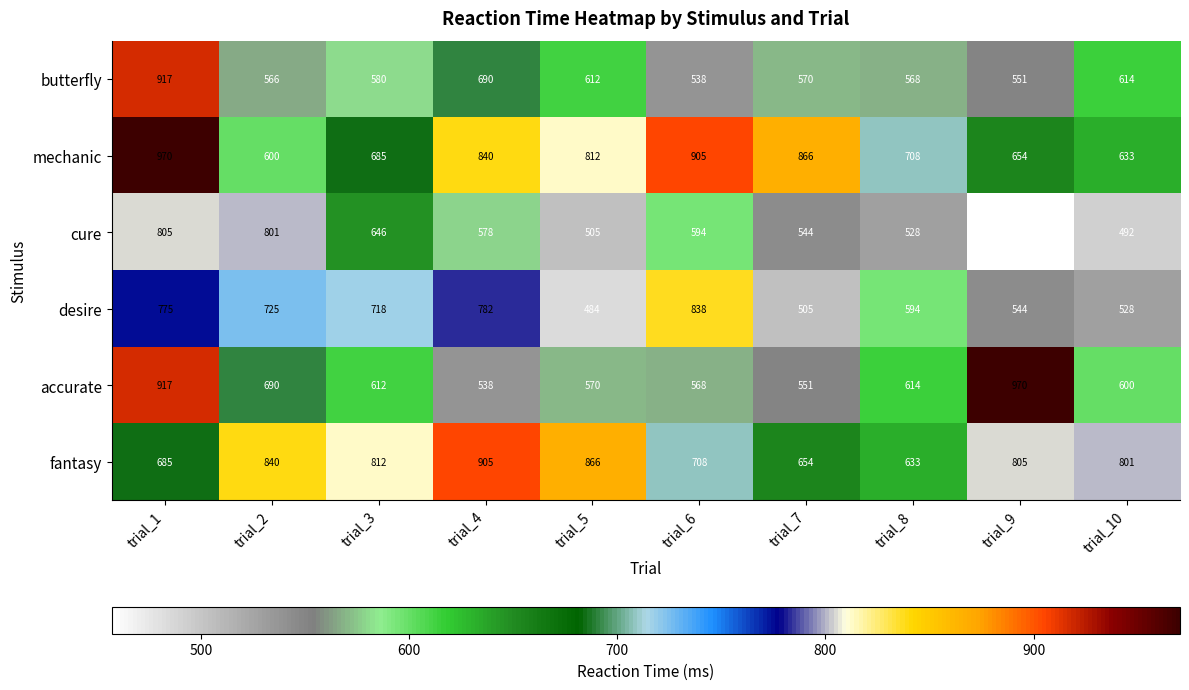

At trial_3, list the series in order from smallest to largest.

butterfly, accurate, cure, mechanic, desire, fantasy